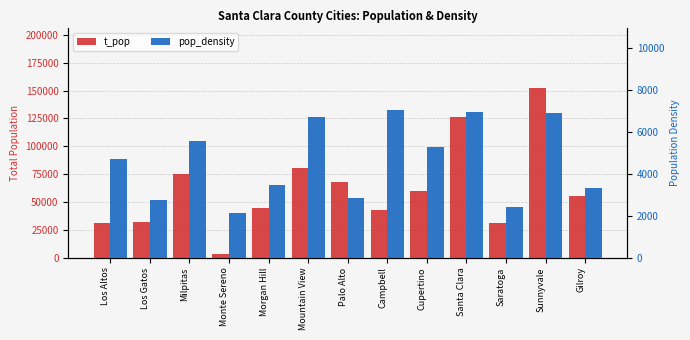

List the series in order of their peak value, highest first.

t_pop, pop_density